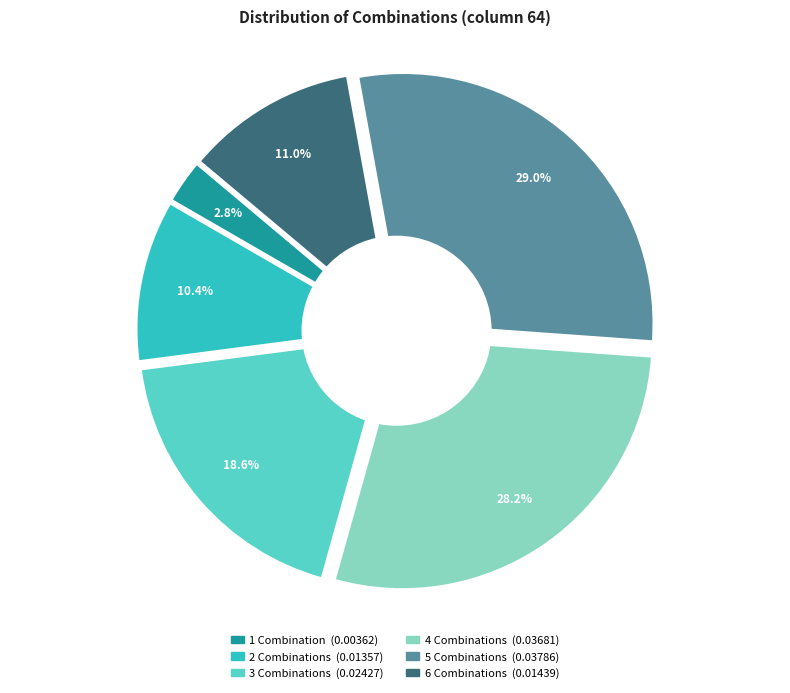

Does 5 represent more than half of the total?

No